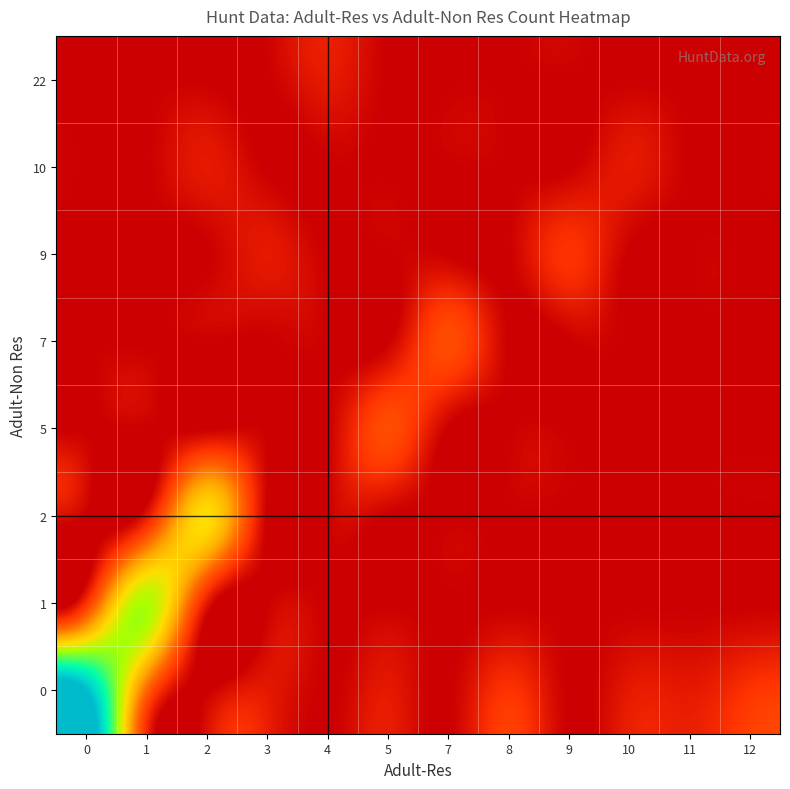

What is the total value across all series at 1?

15